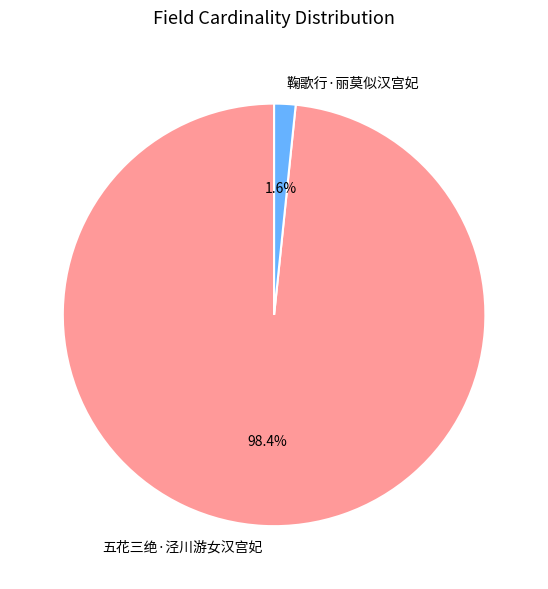

To the nearest percent, what percentage of the pie is 五花三绝·泾川游女汉宫妃?

98%